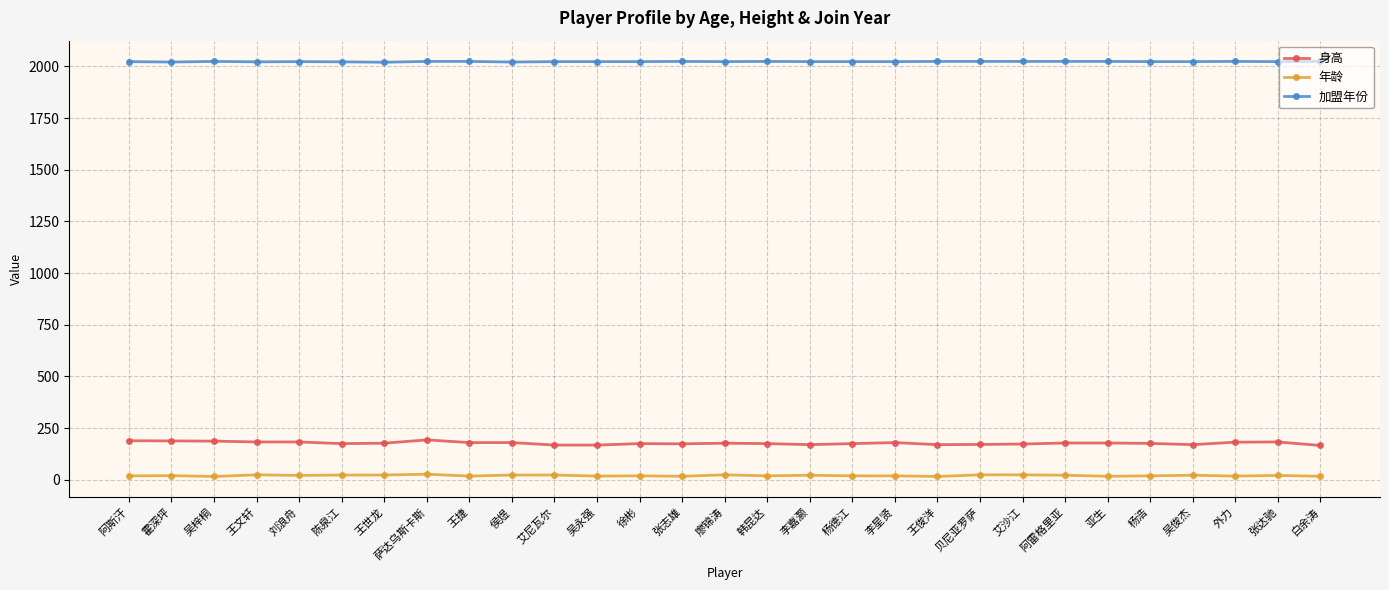

Is it true that 身高 equals 269 at 张达驰?

False